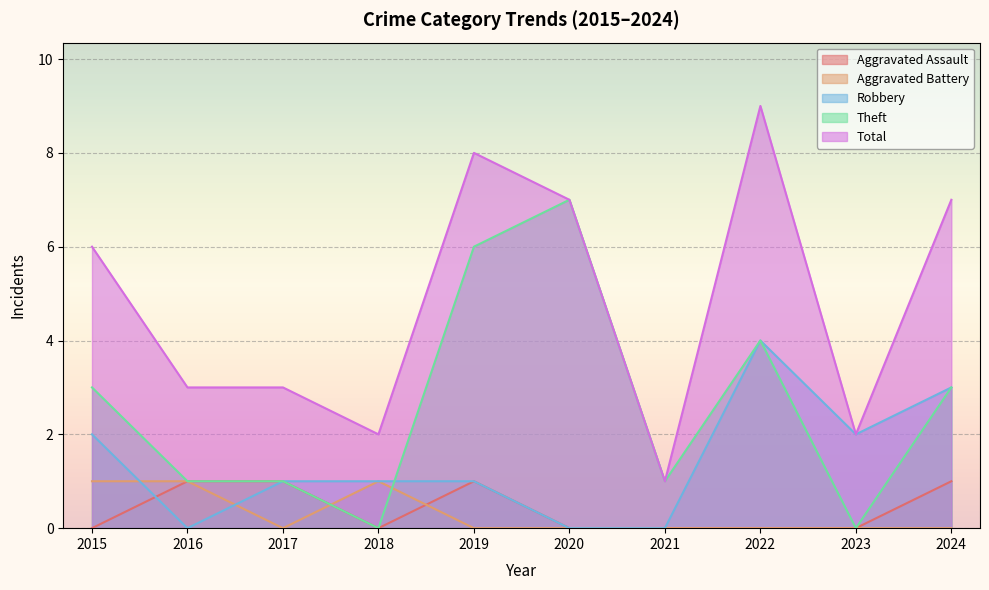

At which label does Aggravated Assault reach its peak?

2016